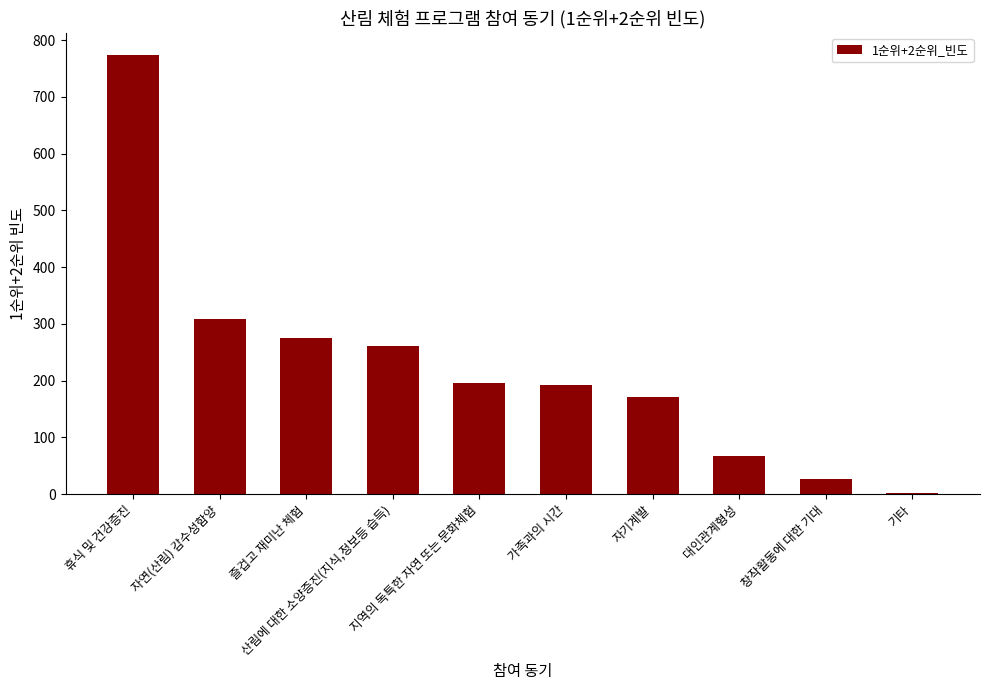

What is the sum of all values?

2276